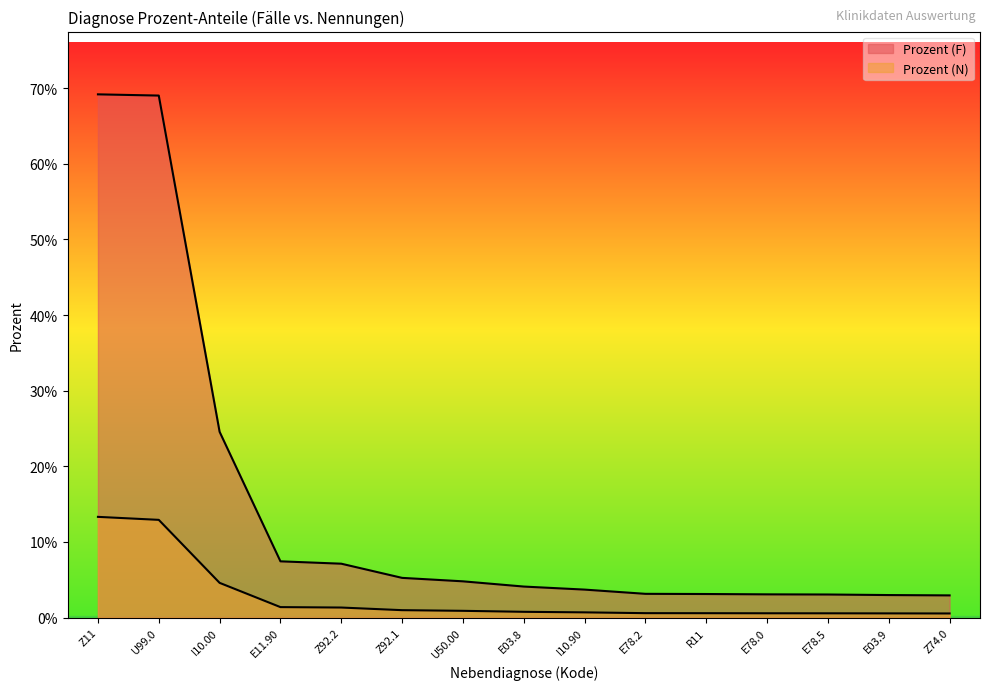

What is the greatest value displayed?

0.7